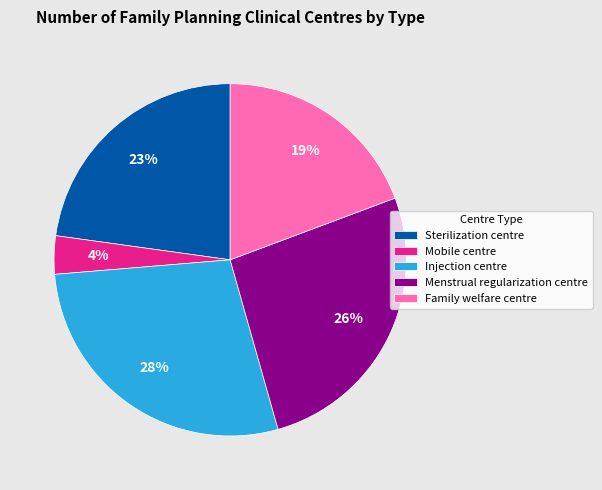

Between Mobile centre and Family welfare centre, which is larger?

Family welfare centre